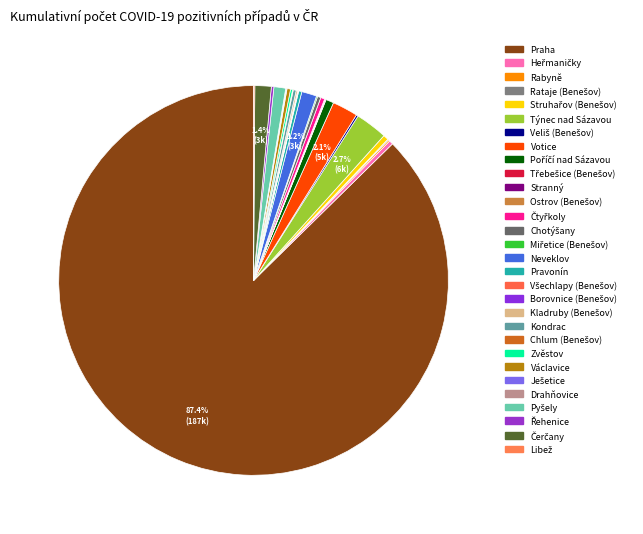

Combined, what portion of the pie is Kladruby (Benešov) and Všechlapy (Benešov)?

0.2%